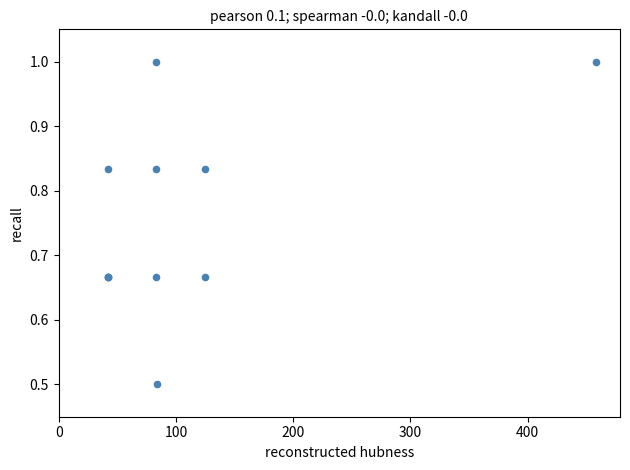

What Y value in the scatter plot is closest to 0?

0.5